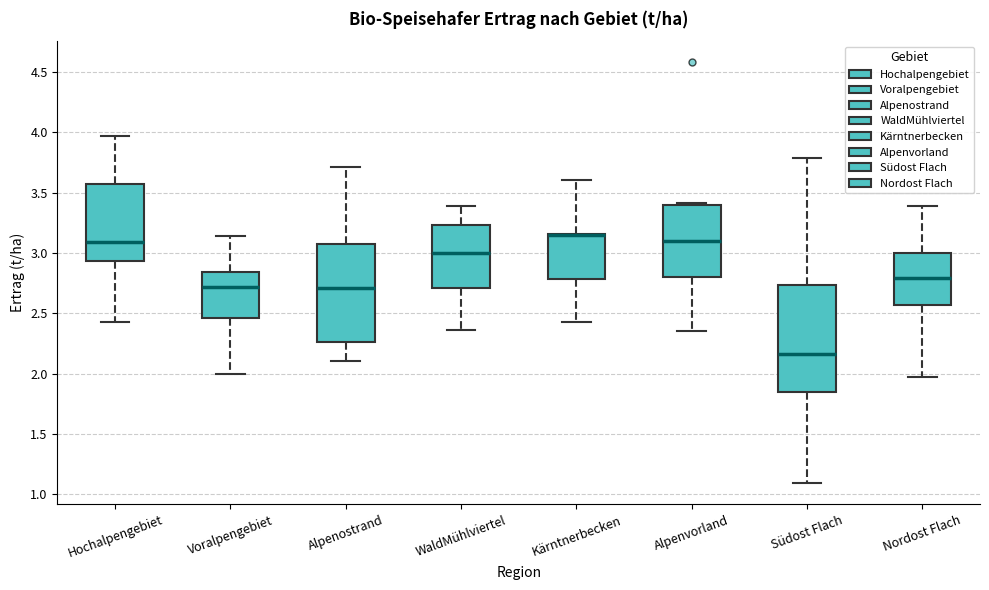

Where does the upper whisker of the box for Südost Flach end on the y-axis? The values are not printed on the chart, so give them approximately, as read against the axis.

3.80